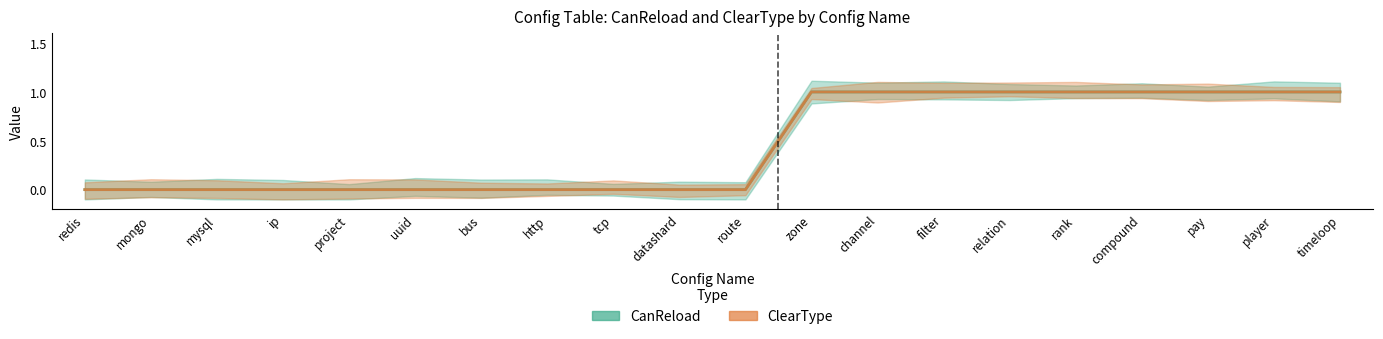

What is the sum of the CanReload values at mongo and timeloop?

1